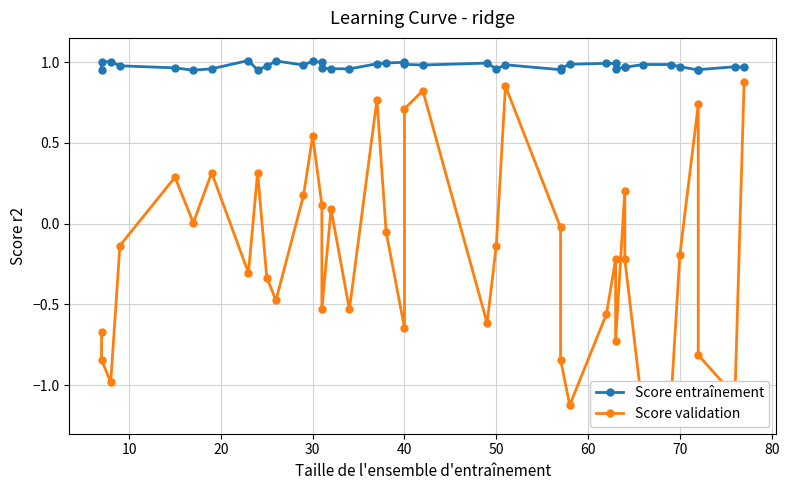

List the series in order of their overall mean, highest first.

Score entraînement, Score validation